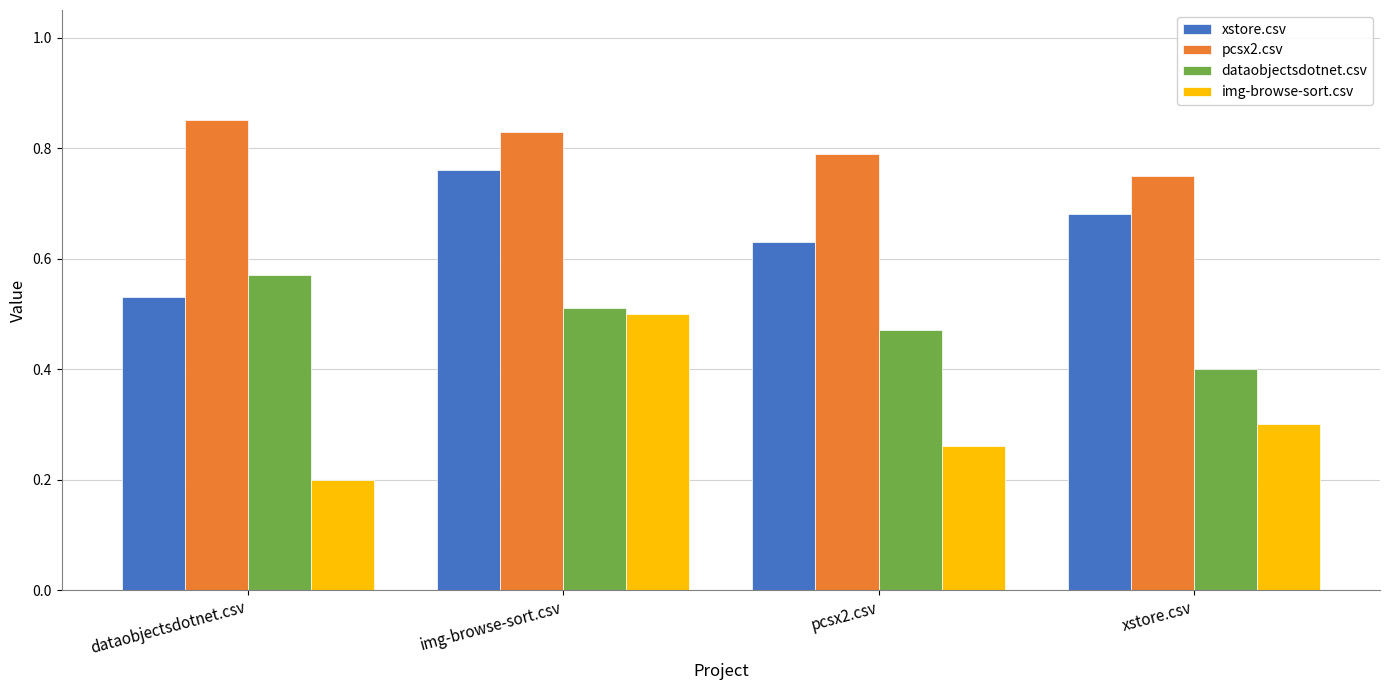

Does the chart contain any negative values?

No